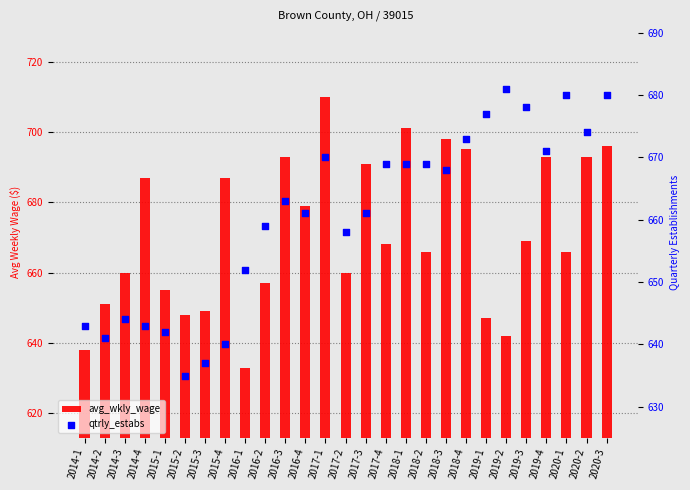

Which series reaches the maximum Y coordinate?

avg_wkly_wage